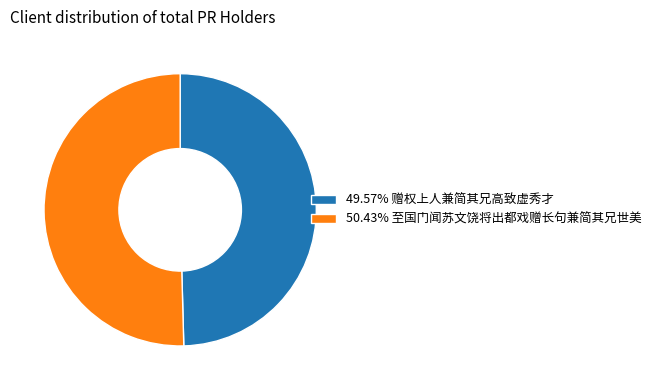

Is there any slice that represents more than half of the pie?

Yes